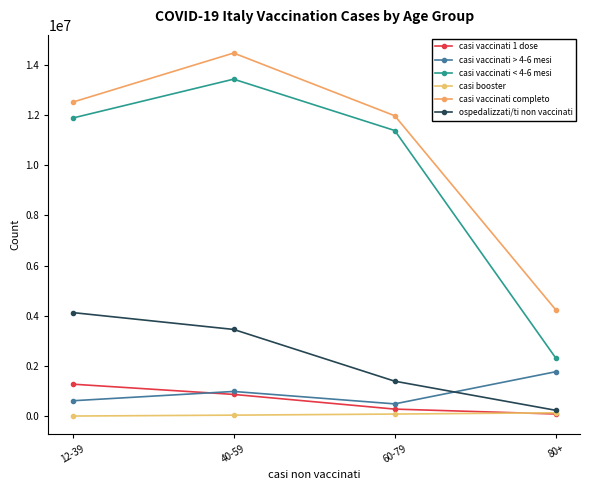

What is the lowest value of the ospedalizzati/ti non vaccinati series?

240500